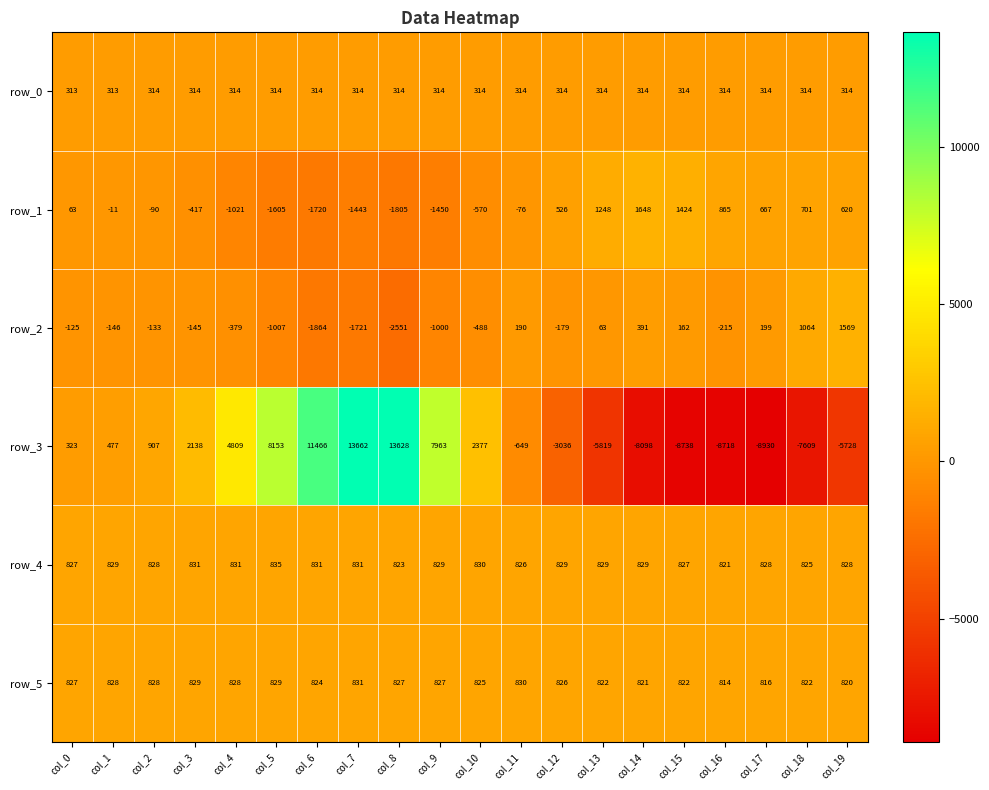

At which category is the sum across all series the highest?

col_7